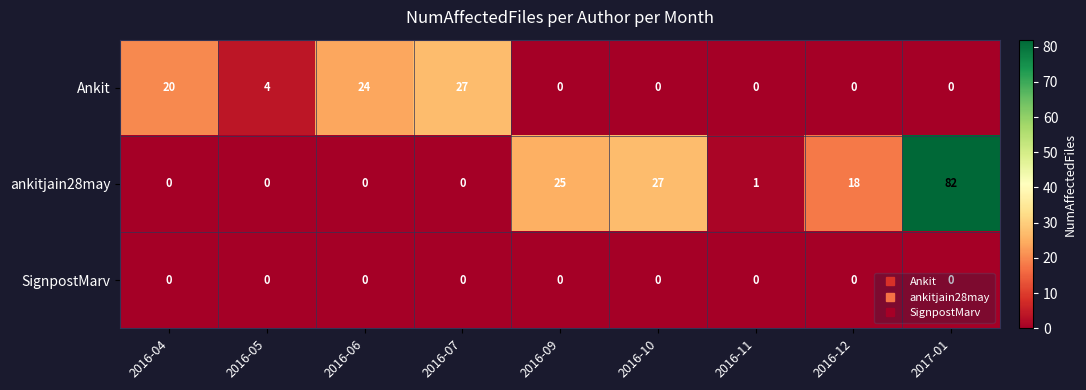

Which label corresponds to the largest value in the chart?

2017-01